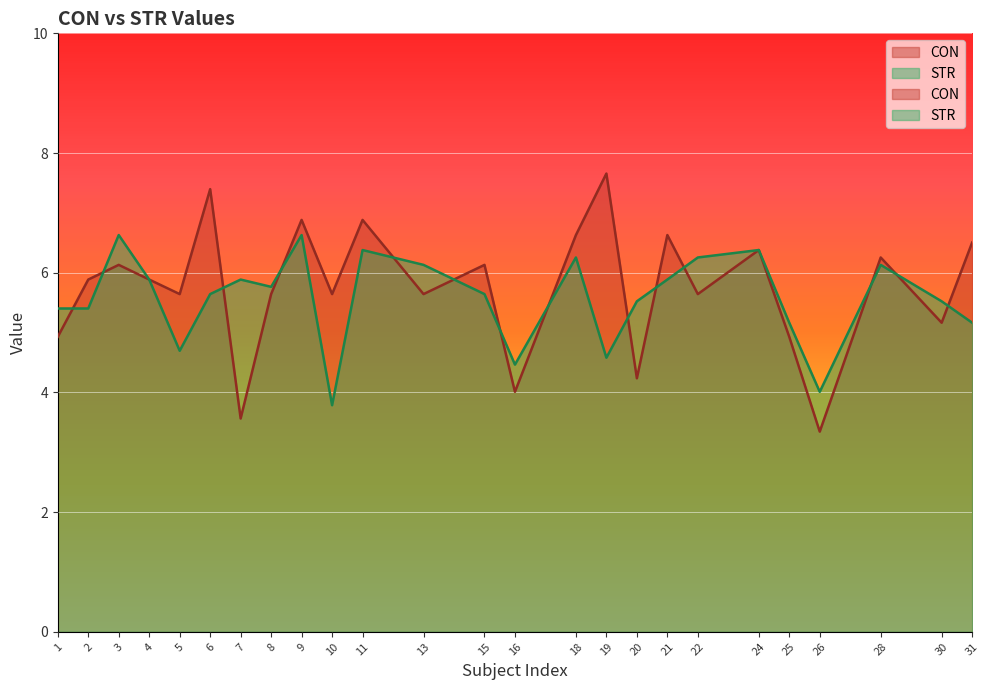

At which category does STR reach its first local peak?

3